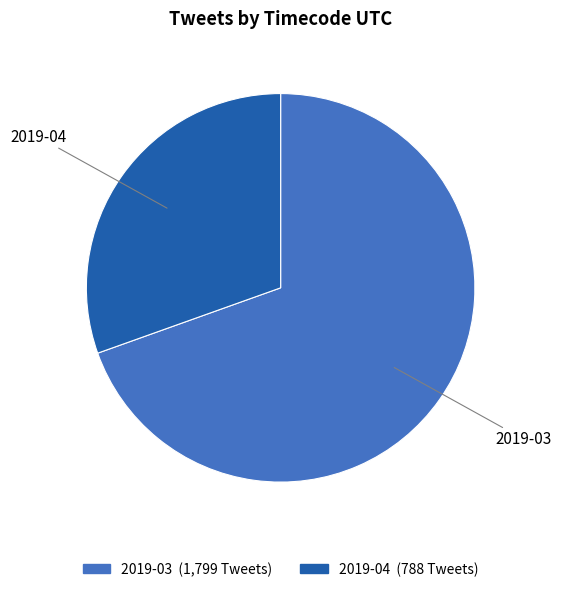

Approximately how many times larger is the value at 2019-03 compared to 2019-04?

2.3